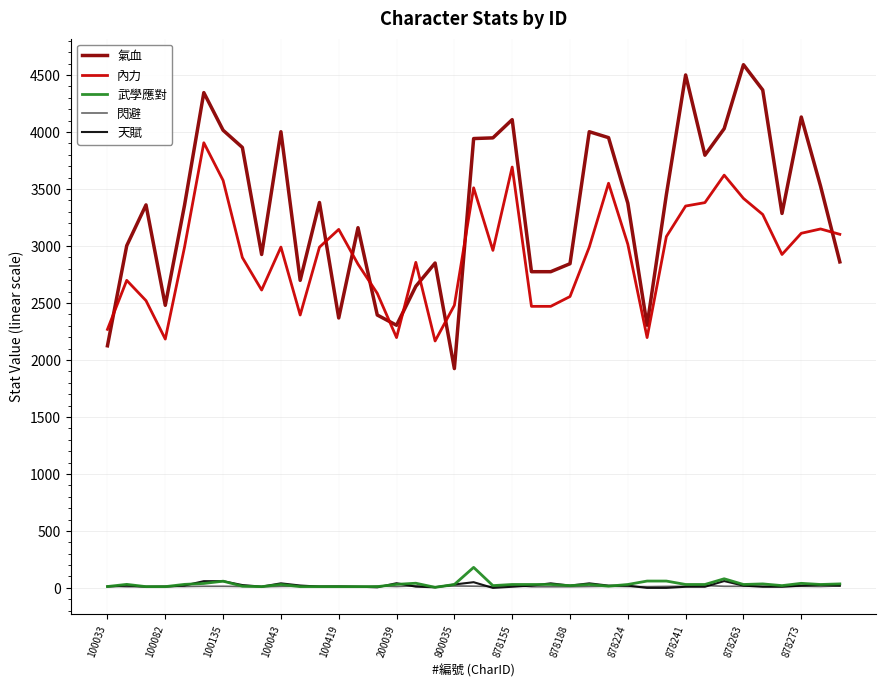

Which series has the largest range (max minus min)?

氣血